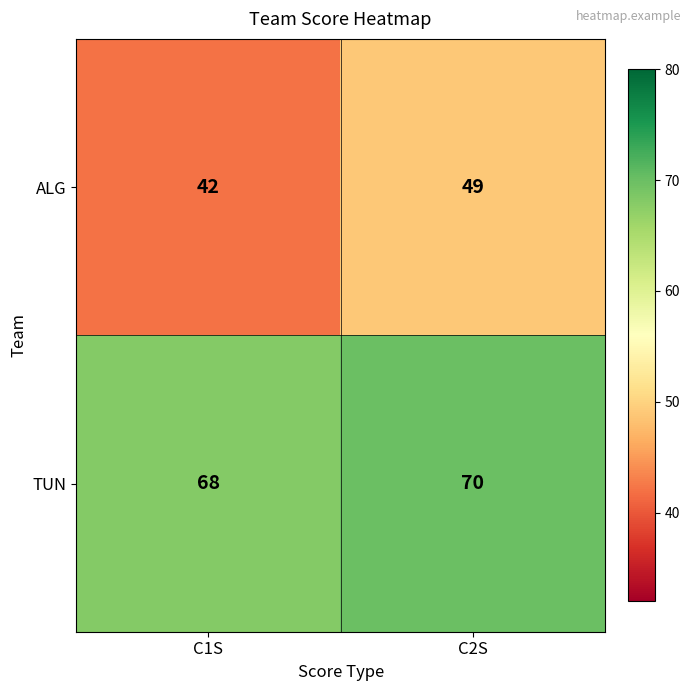

Reading left to right, transcribe all the data shown in this chart.

ALG: 42	49
TUN: 68	70